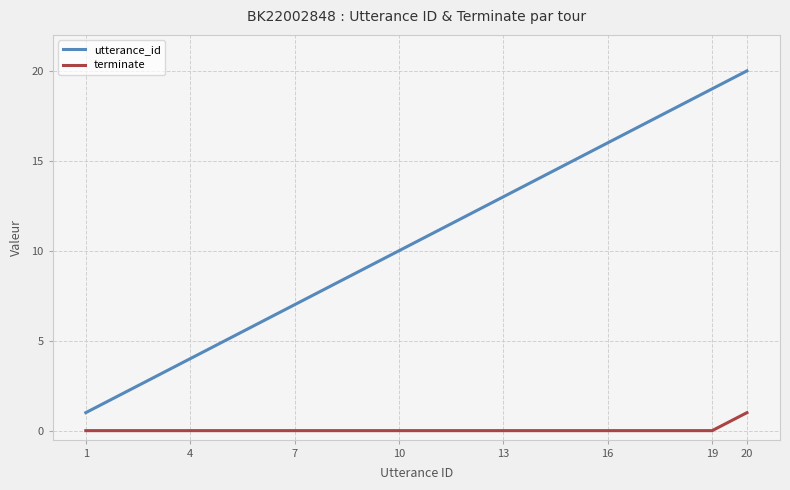

Rank the series by their maximum value, from lowest to highest.

terminate, utterance_id